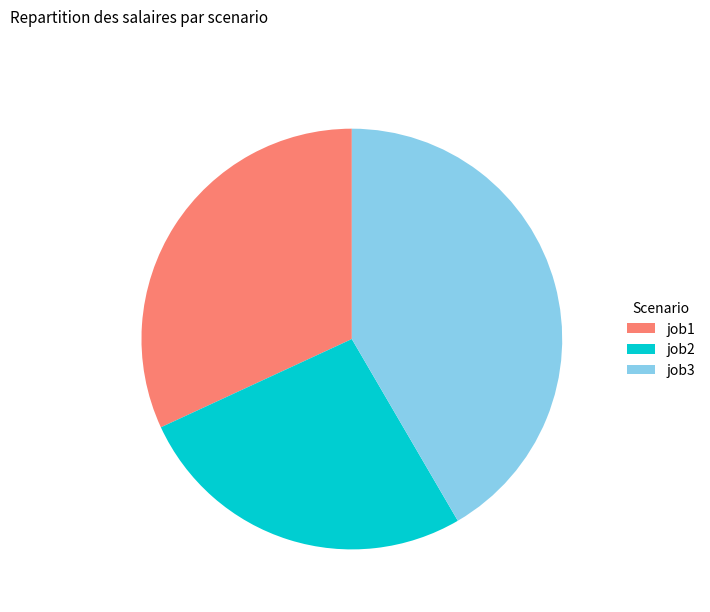

Approximately how many times larger is the value at job1 compared to job3?

0.8